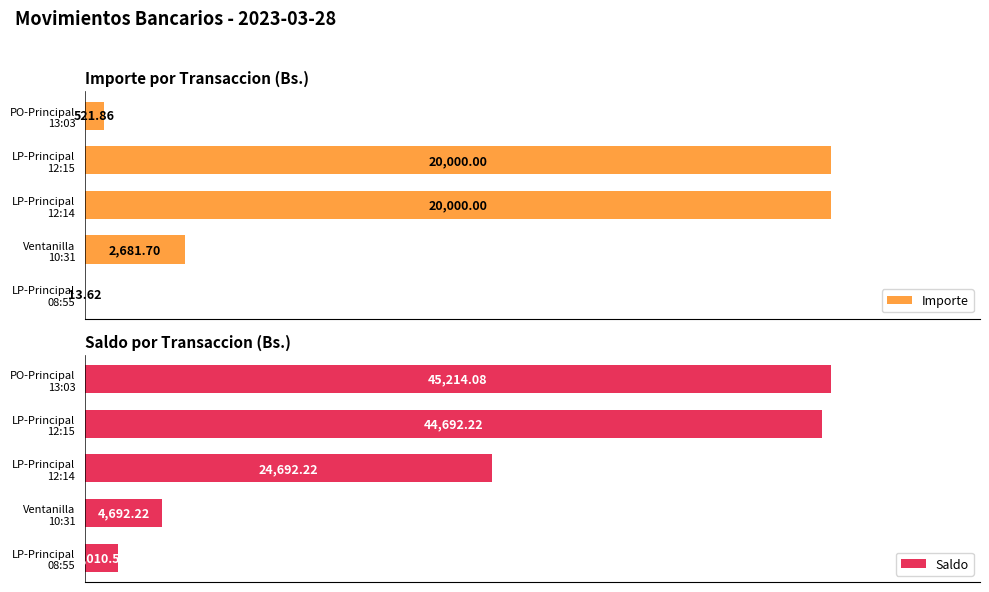

Rank the series by their maximum value, from highest to lowest.

Saldo, Importe